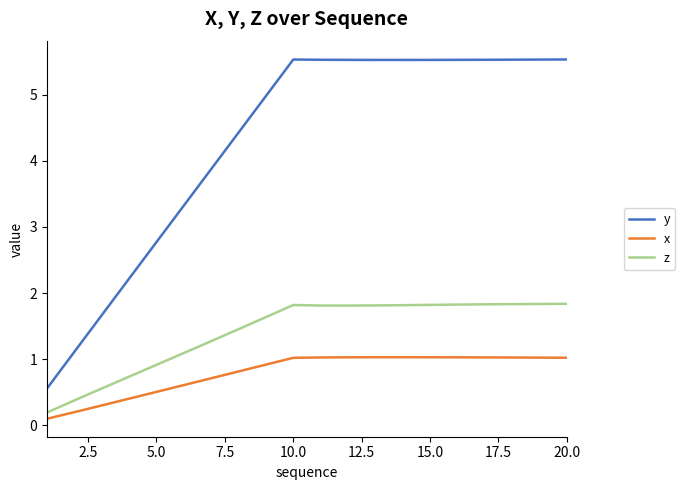

What is the difference between the maximum and minimum values in the z series?

1.6